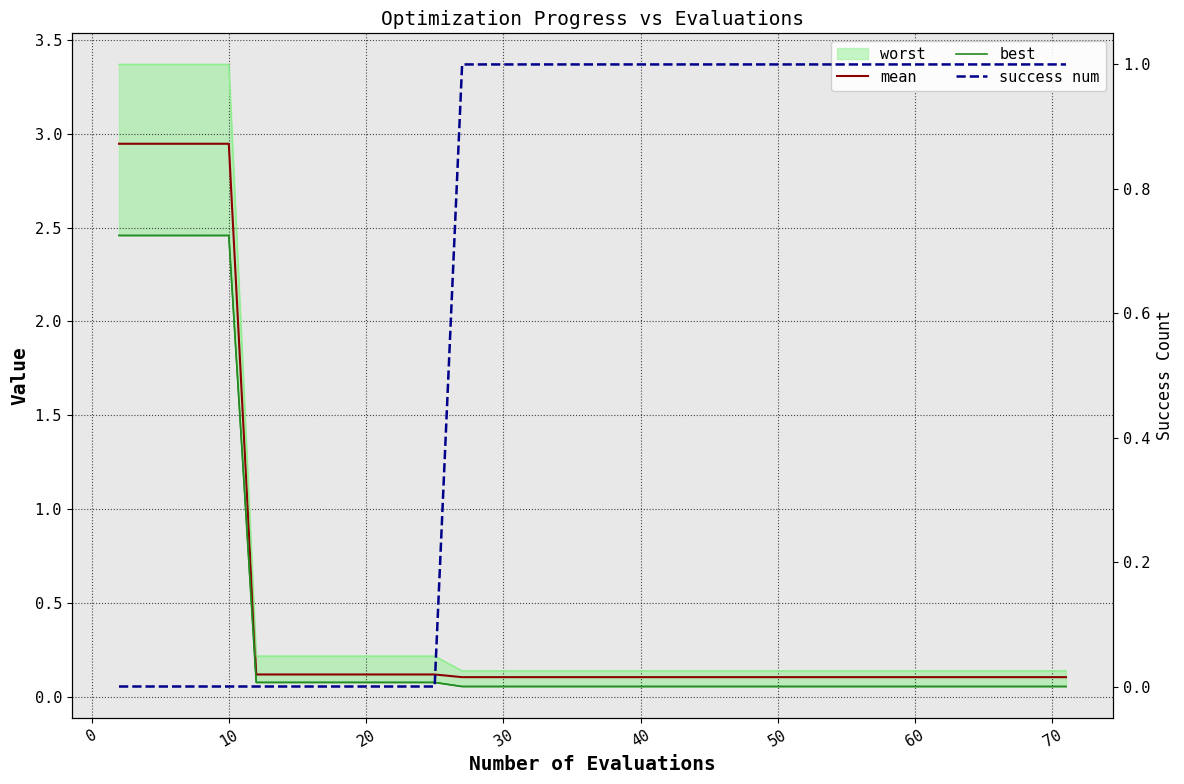

Rank the series by their maximum value, from lowest to highest.

success num, best, mean